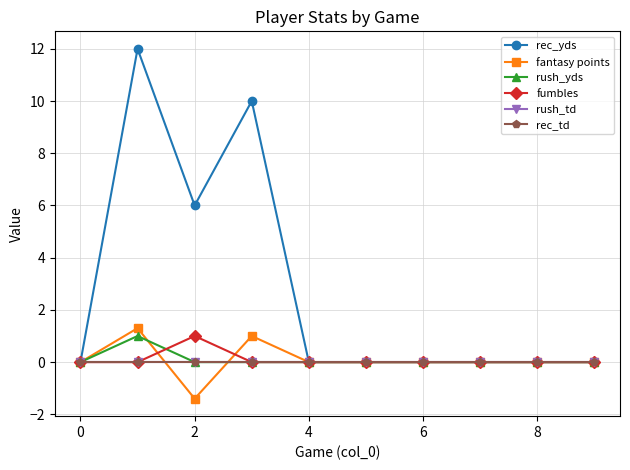

Does the chart have visible grid lines?

Yes